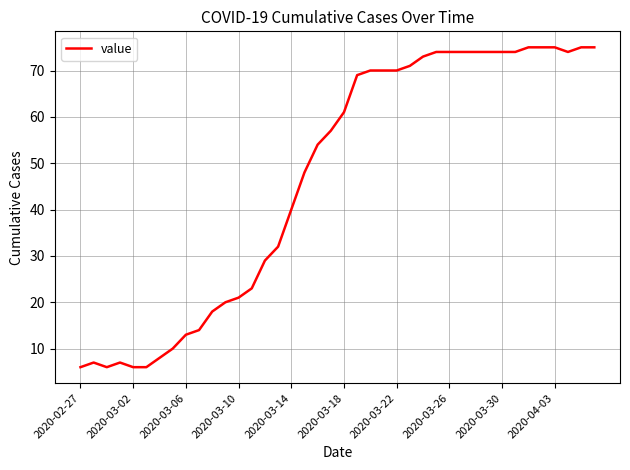

How many lines are shown in the chart?

1